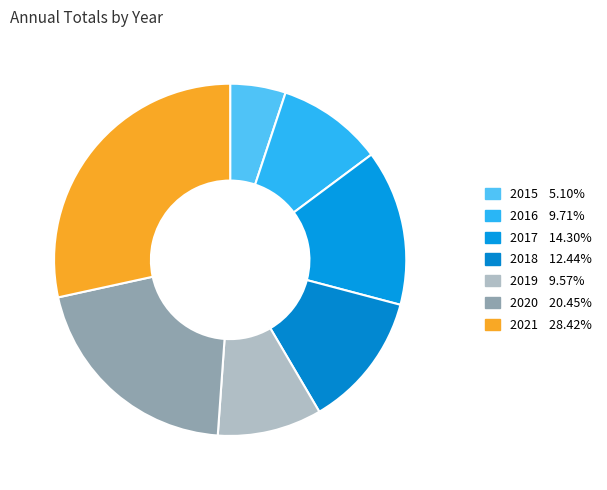

How much of the chart is everything except 2015?

94.9%